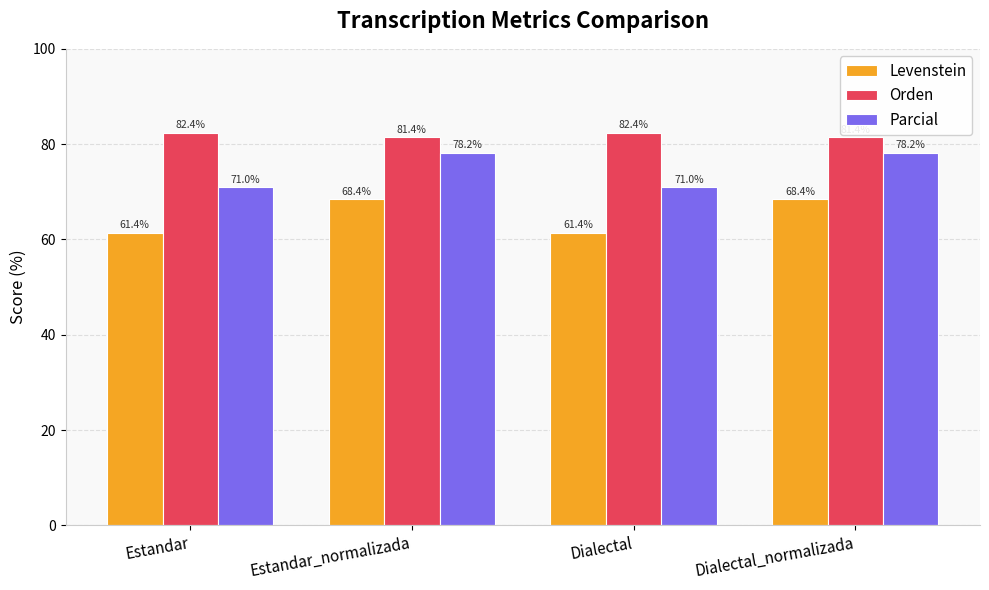

What is the approximate value of Orden at Dialectal_normalizada?

81.4